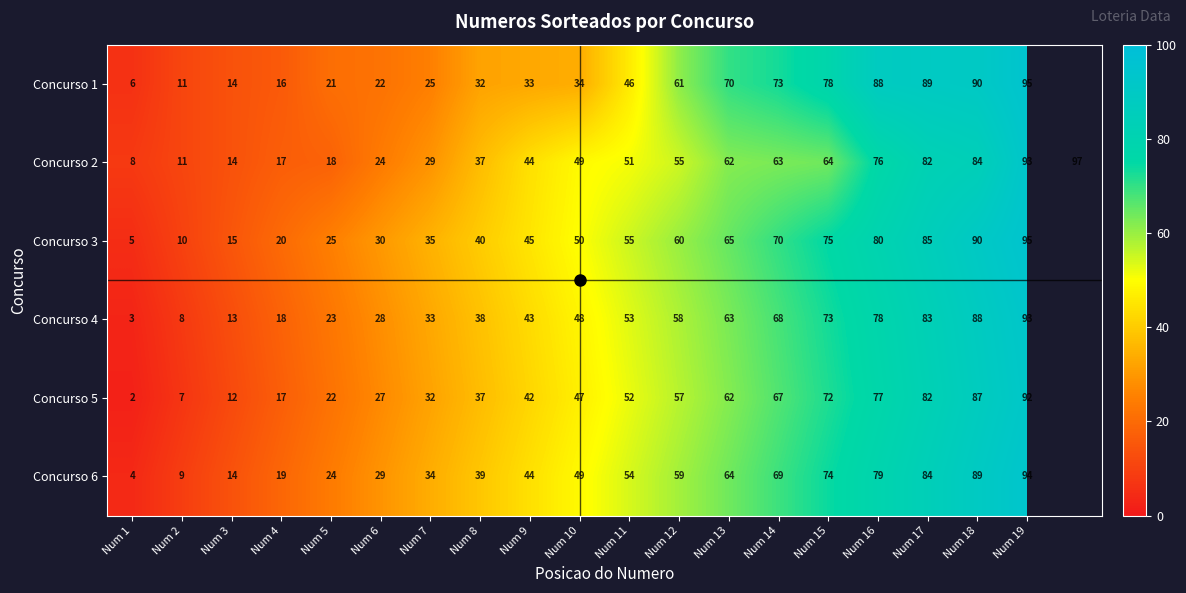

Between Num 18 and Num 19, which series saw the biggest shift?

Concurso 2